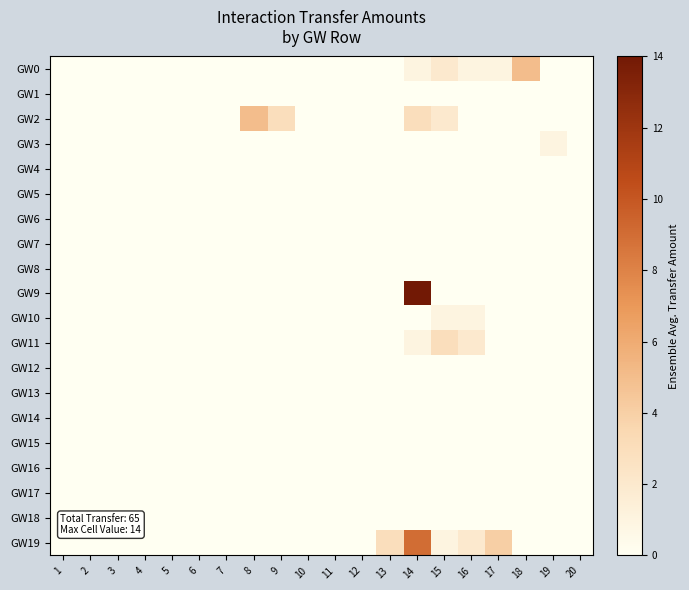

Which series changed the most between 3 and 19?

GW3